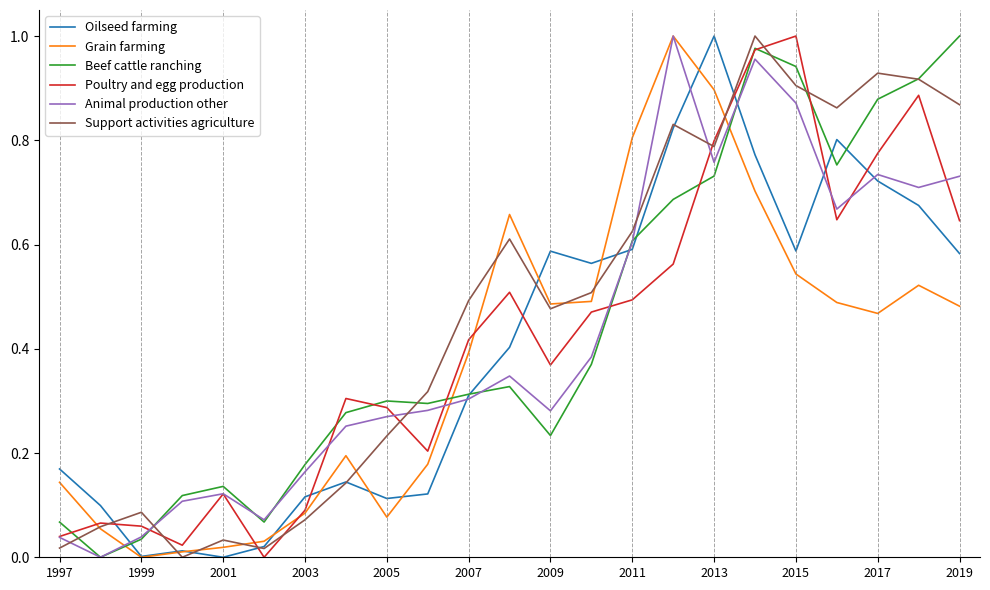

After their last crossing, which series has the higher values: Animal production other or Support activities agriculture?

Support activities agriculture